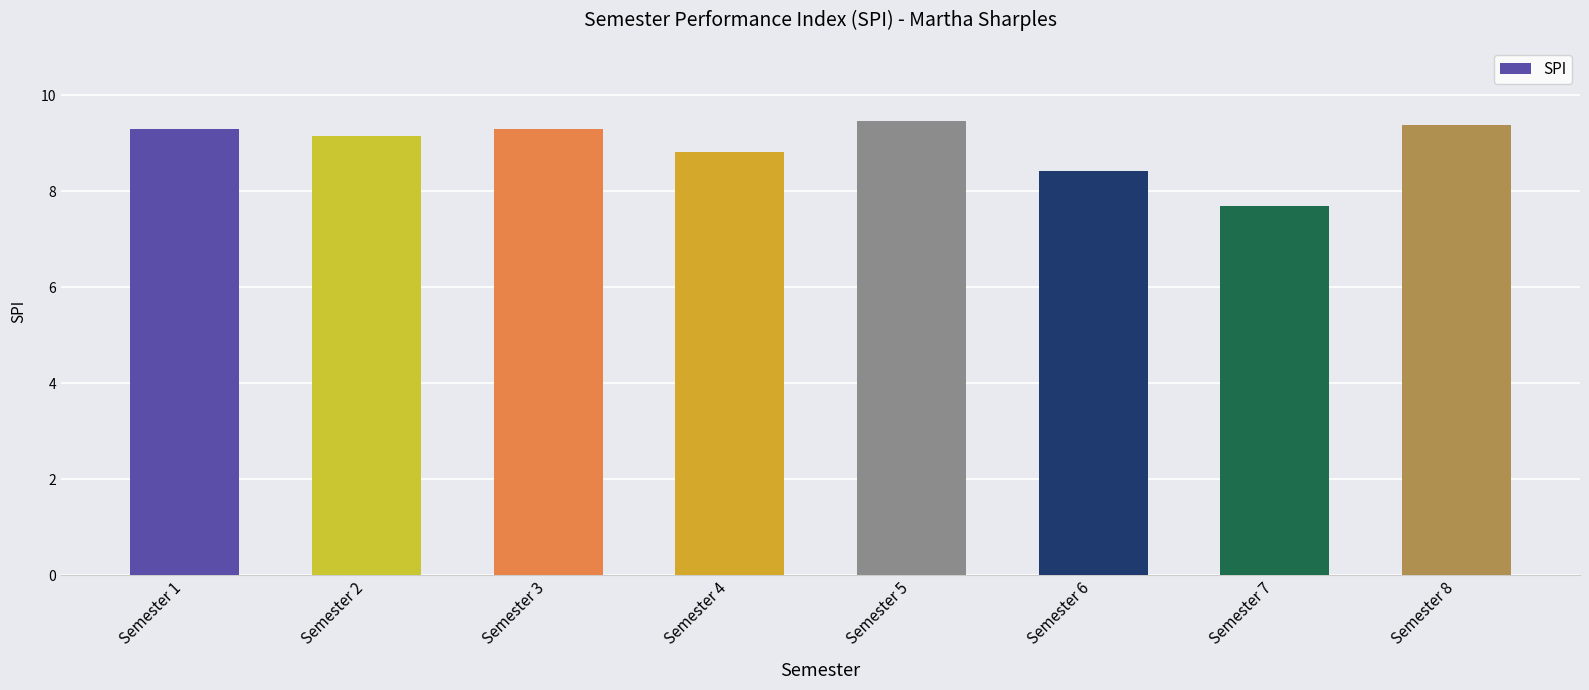

What is the value of the 8th bar from the left?

9.4